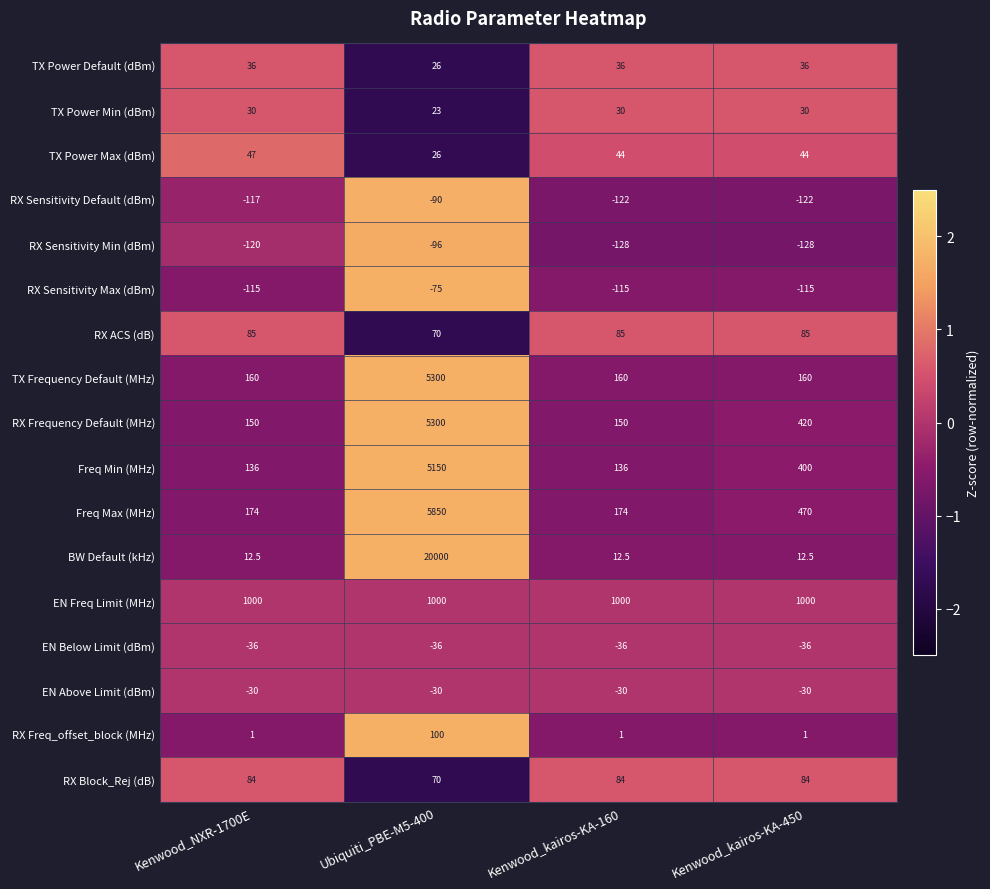

What is the average value of the EN Above Limit (dBm) series?

-30.0